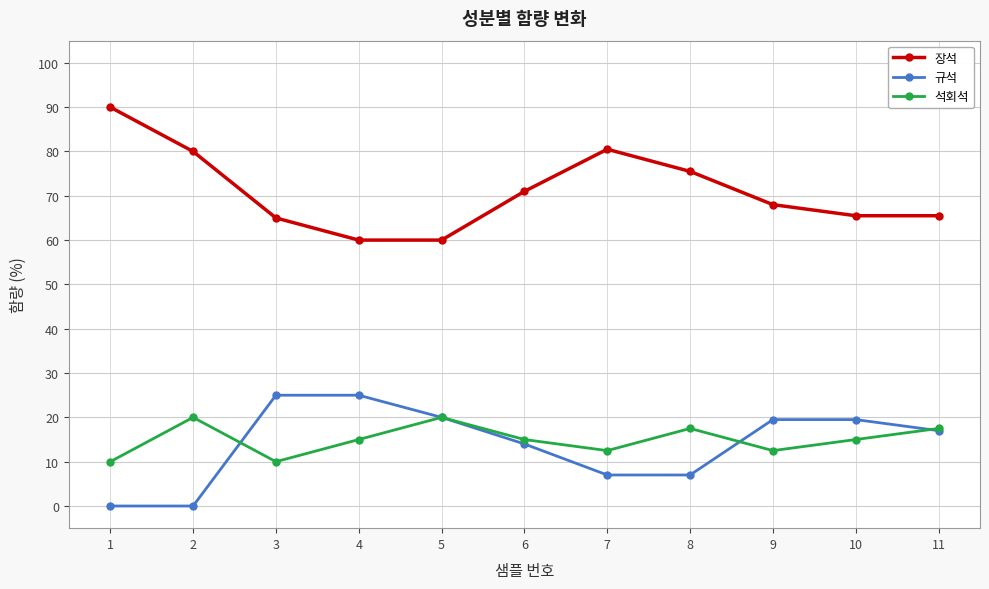

At how many categories does at least one series exceed 34?

11